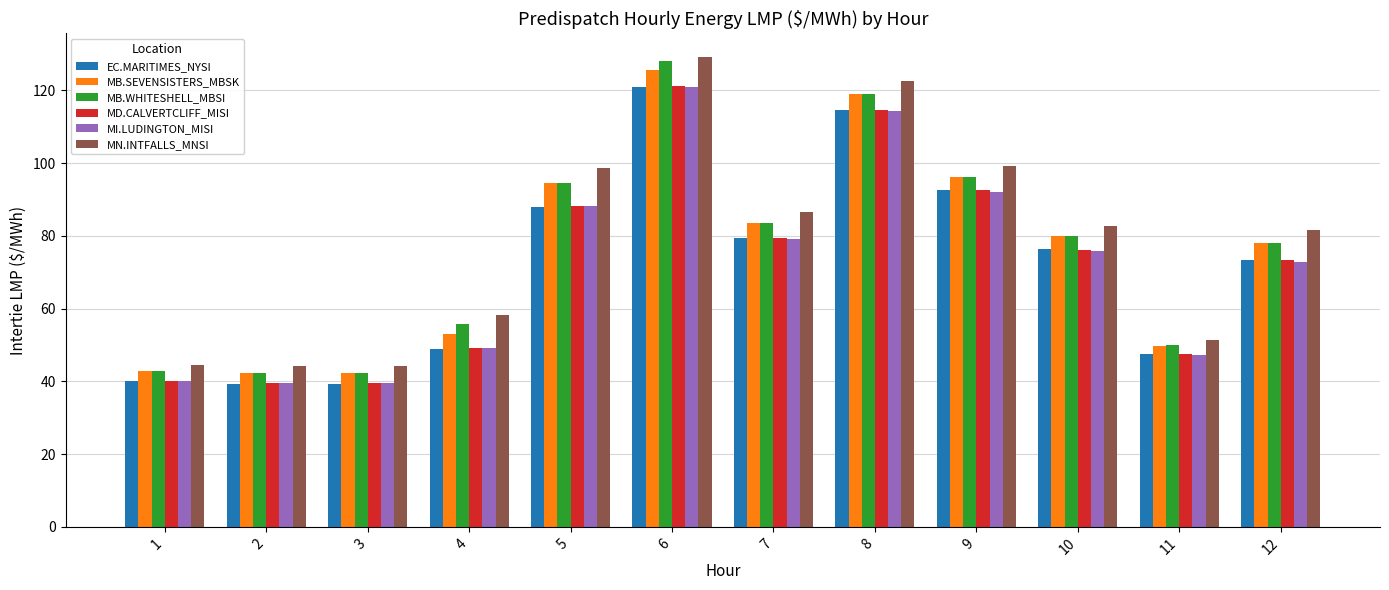

At which category is the sum across all series the highest?

6